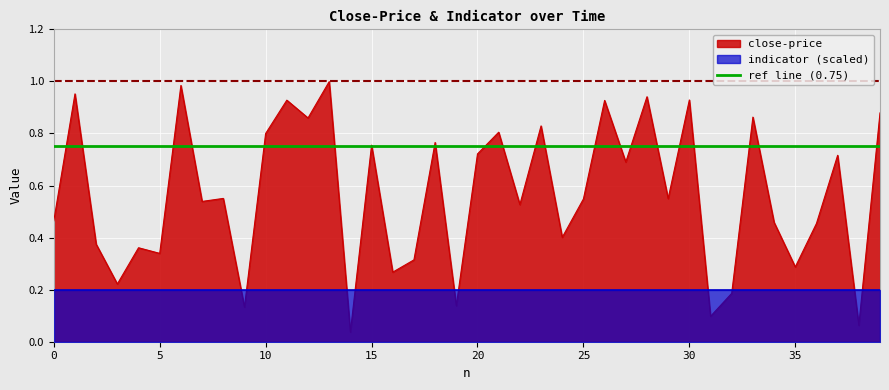

Reading right to left, what are all the values shown in this chart?

39=0.9	38=0.1	37=0.7	36=0.5	35=0.3	34=0.5	33=0.9	32=0.2	31=0.1	30=0.9	29=0.5	28=0.9	27=0.7	26=0.9	25=0.5	24=0.4	23=0.8	22=0.5	21=0.8	20=0.7	19=0.1	18=0.8	17=0.3	16=0.3	15=0.8	14=0.0	13=1.0	12=0.9	11=0.9	10=0.8	9=0.1	8=0.6	7=0.5	6=1.0	5=0.3	4=0.4	3=0.2	2=0.4	1=1.0	0=0.5